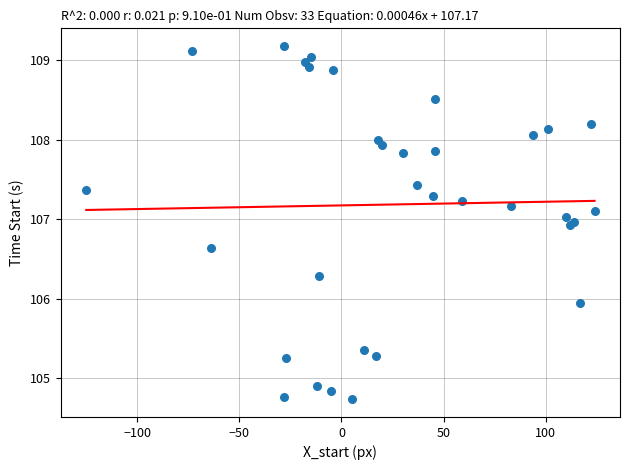

What Y value in the scatter plot is closest to 106?

105.9